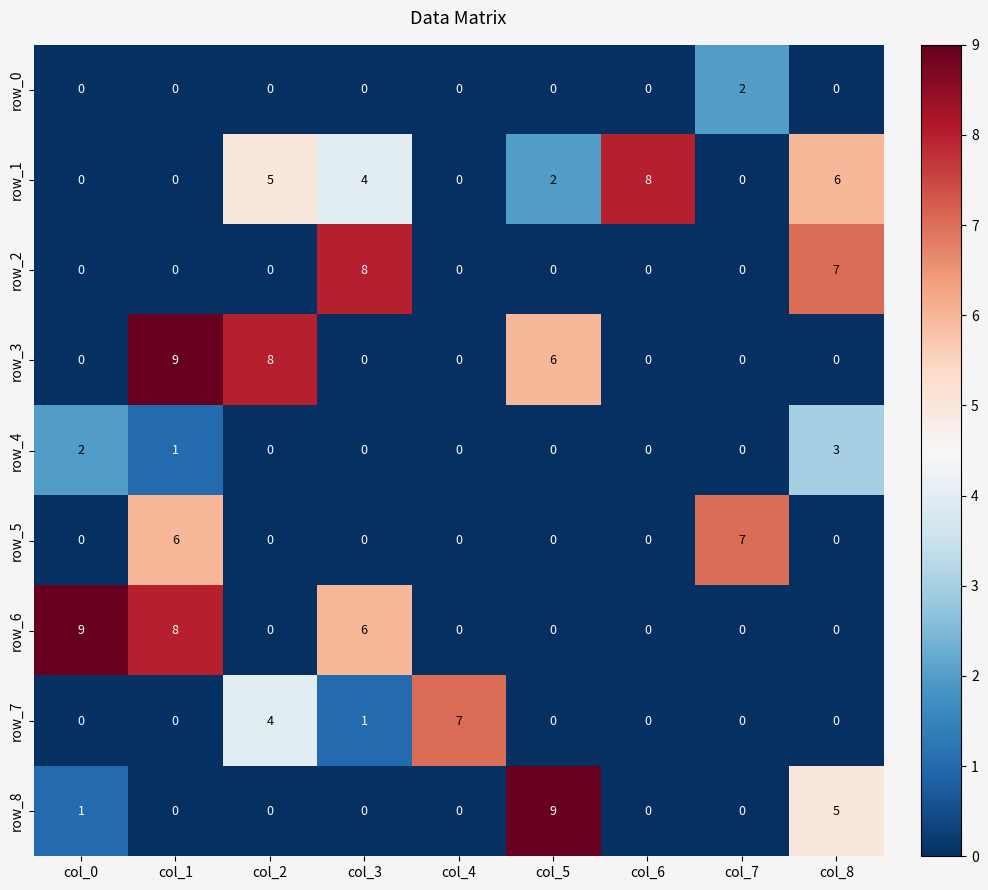

What is the difference between the maximum and minimum values in the row_2 series?

8